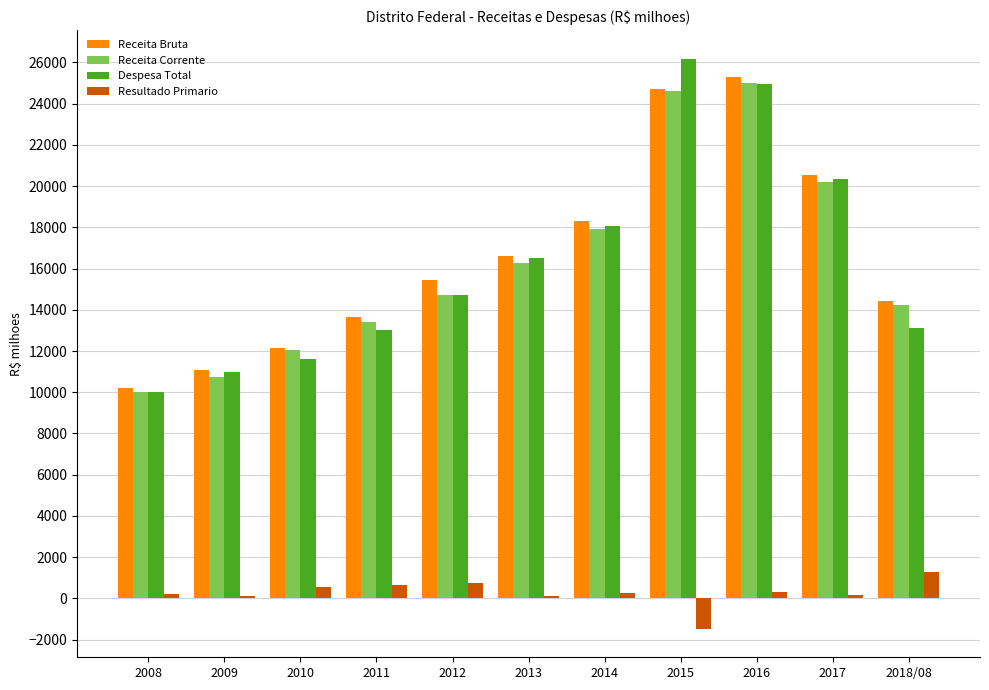

The value of Receita Corrente at 2013 is 28962.2. True or false?

False